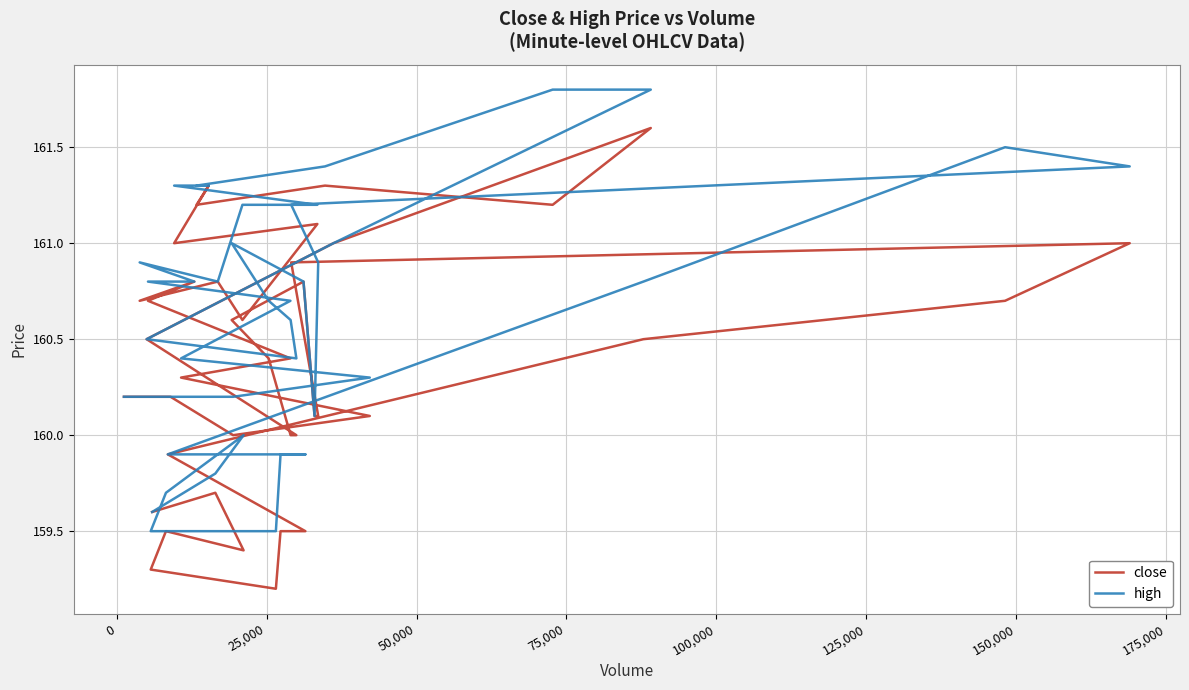

True or false: high and close intersect in this chart.

False